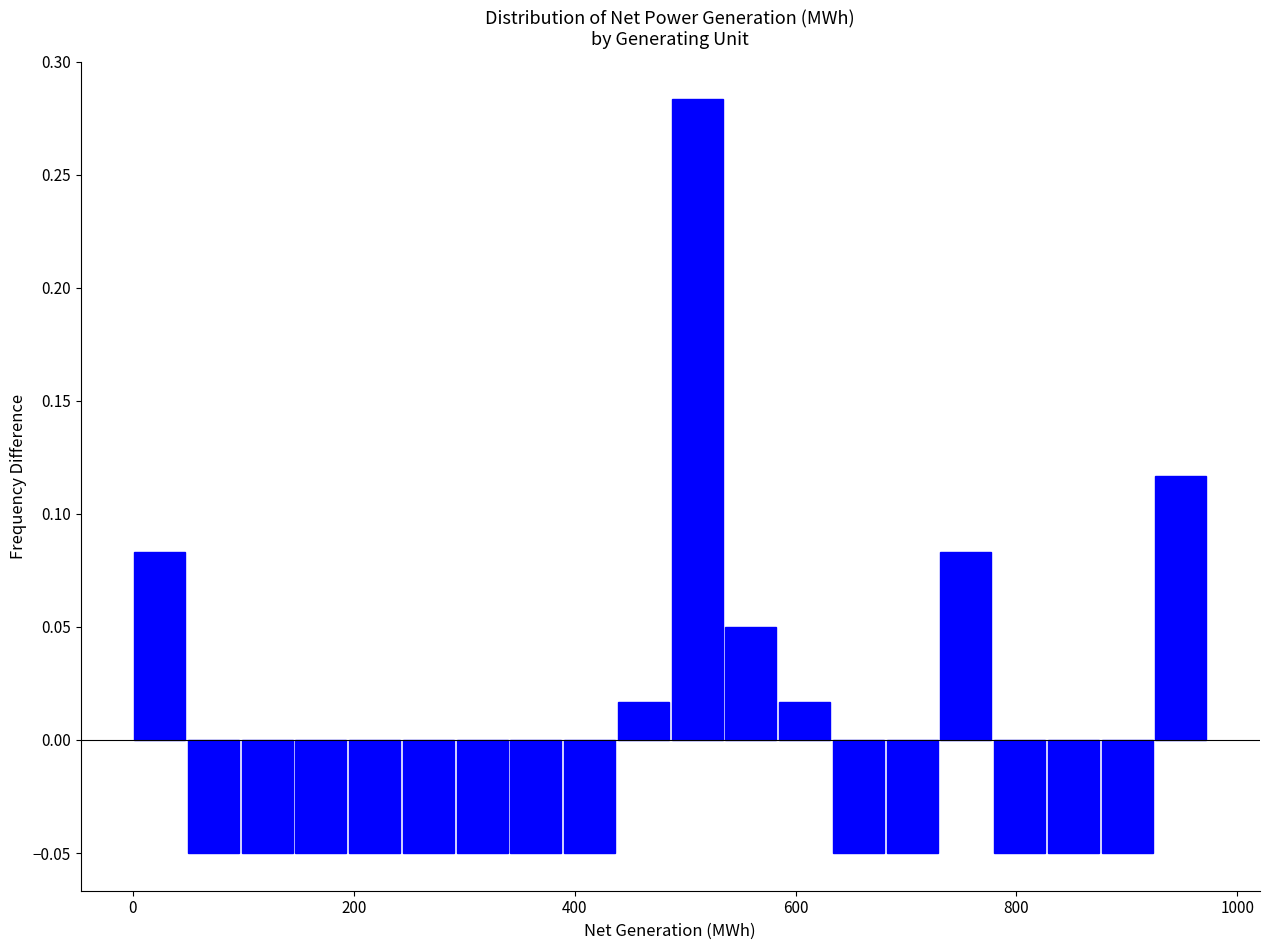

Around what value on the x-axis is the tallest bar? Give the approximate position of its centre, as read against the axis.

520